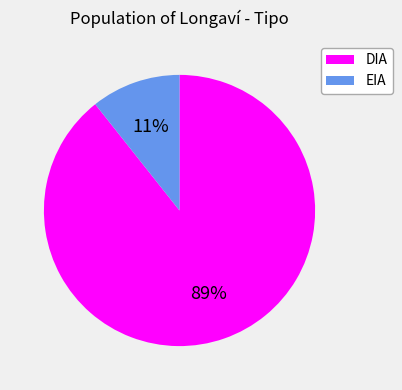

The EIA slice represents 11% of the pie. True or false?

True